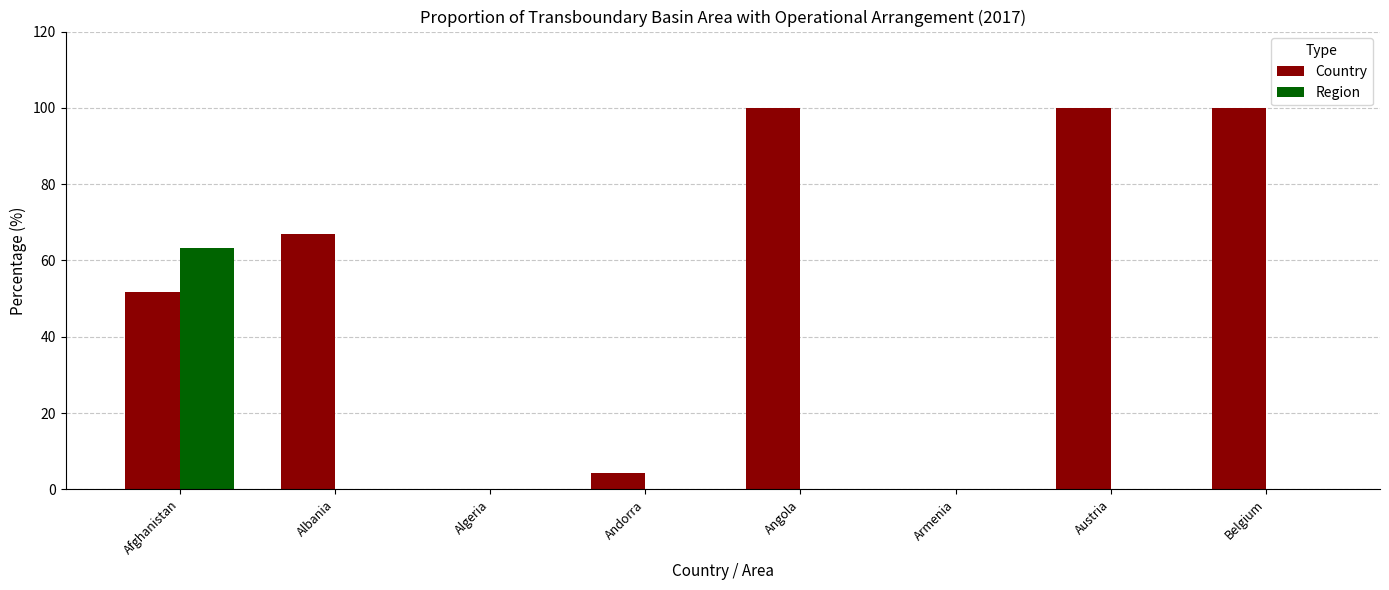

The Region series shows -19.8 at Belgium. True or false?

False